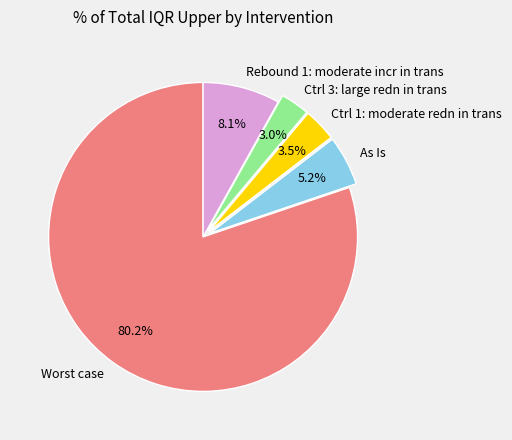

How many slices are in this pie chart?

5